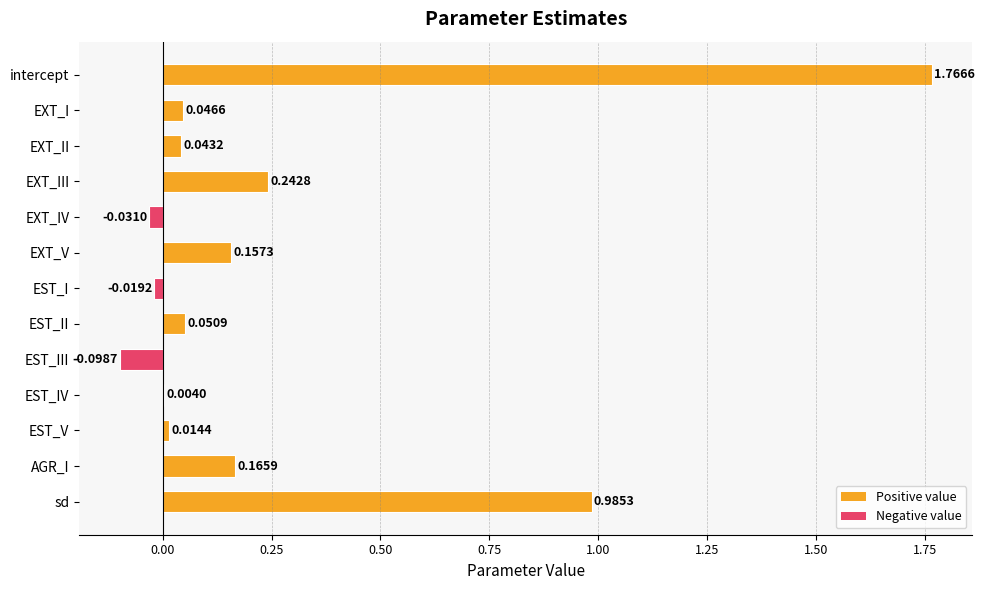

What is the sum of all values?

3.3